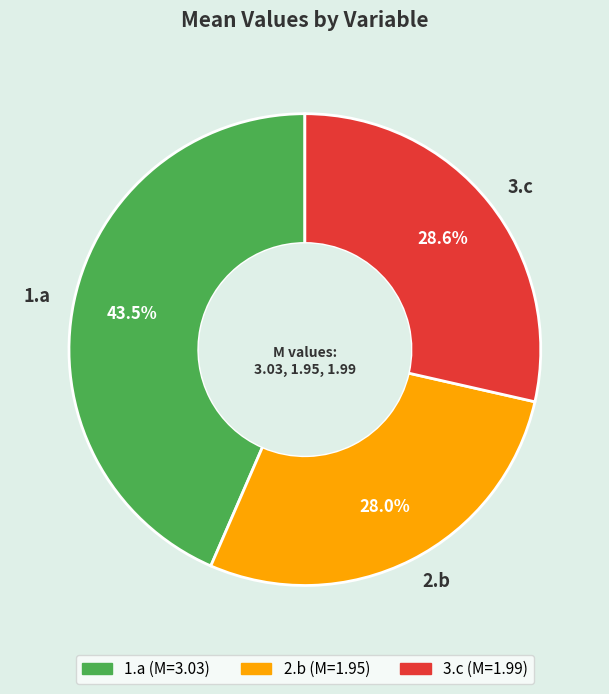

How many slices are in this pie chart?

3